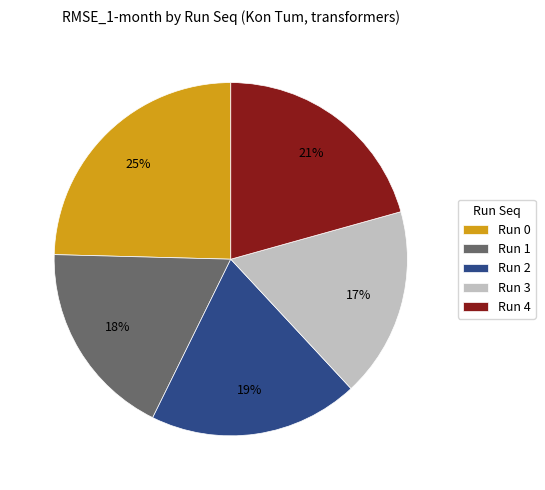

To the nearest percent, what percentage of the pie is Run 3?

17%